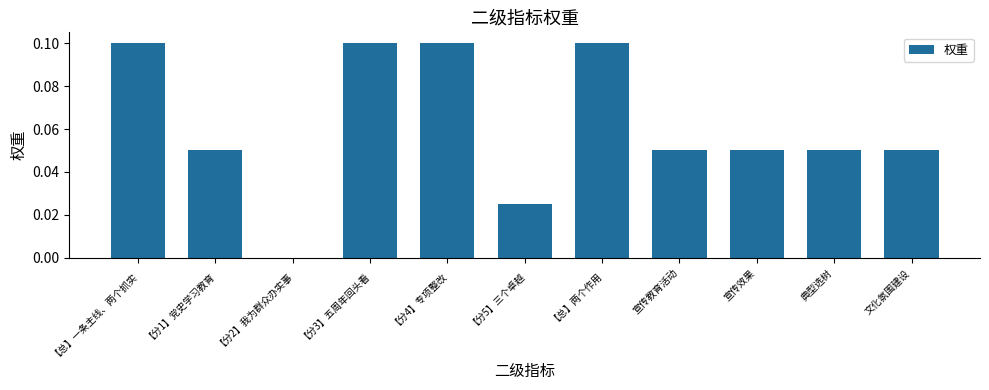

What is the sum of all values?

0.7